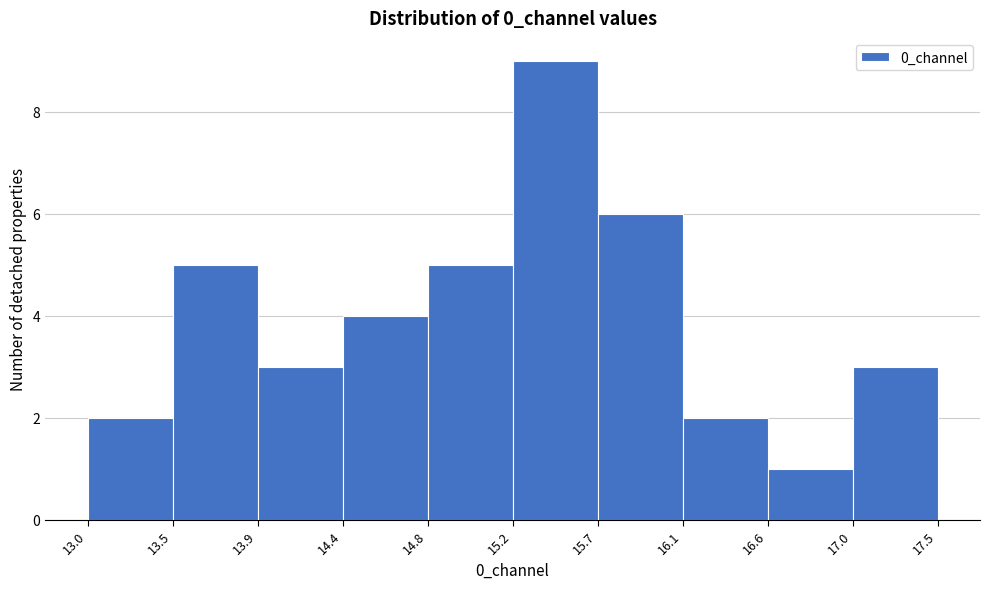

Reading left to right, list every bar in this chart as the range it spans on the x-axis followed by its height. The values are not printed on the chart, so give them approximately, as read against the axis.

13.0 to 13.5: 2
13.5 to 13.9: 5
13.9 to 14.4: 3
14.4 to 14.8: 4
14.8 to 15.2: 5
15.2 to 15.7: 9
15.7 to 16.1: 6
16.1 to 16.6: 2
16.6 to 17.0: 1
17.0 to 17.5: 3